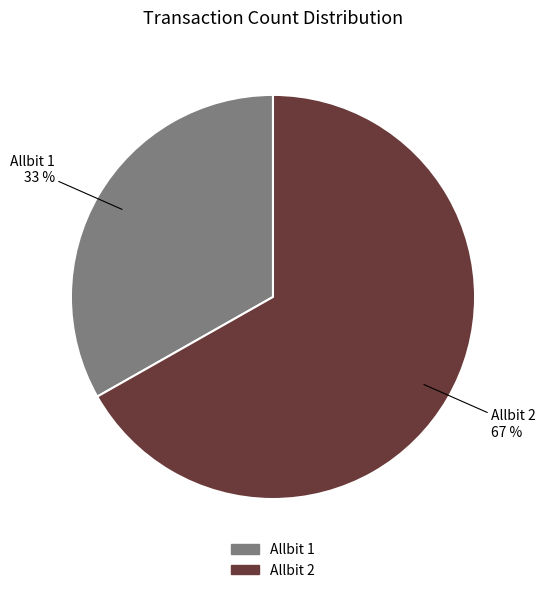

Between Allbit 2 and Allbit 1, which is larger?

Allbit 2